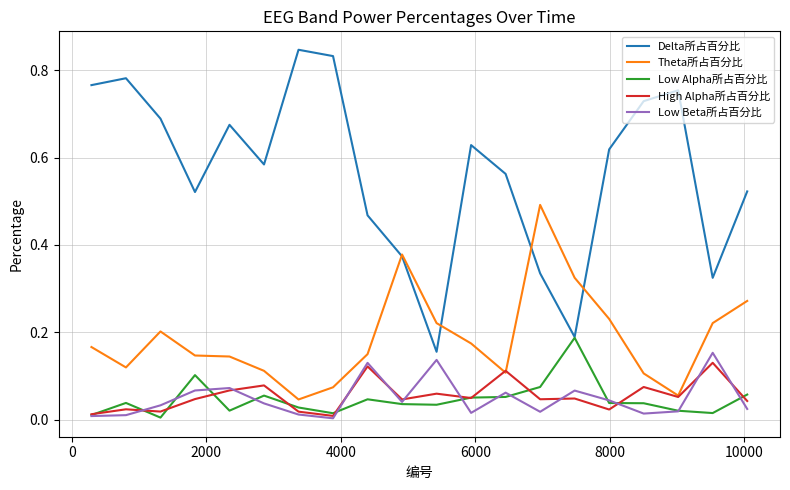

Which series has the widest spread of values?

Delta所占百分比